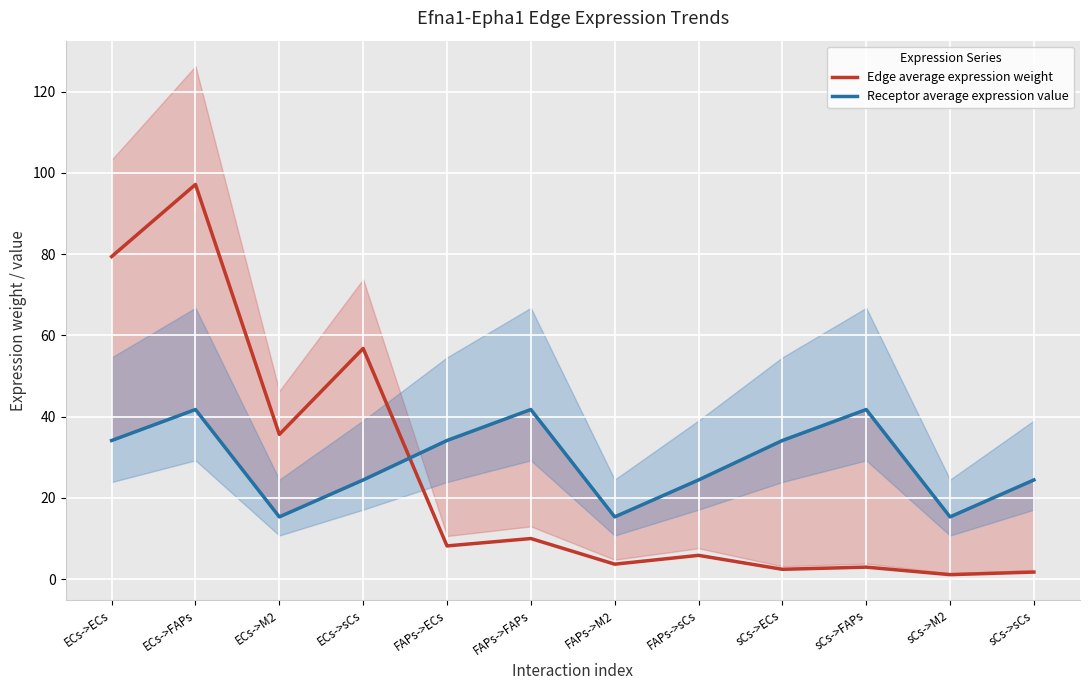

How many data points in Edge average expression weight are above 8?

6